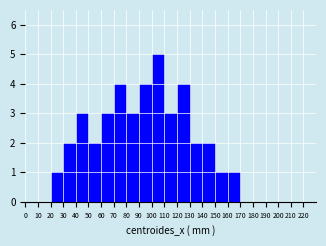

Reading left to right, list every bar in this chart as the range it spans on the x-axis followed by its height. The values are not printed on the chart, so give them approximately, as read against the axis.

0 to 10: 0
10 to 20: 0
20 to 30: 1
30 to 40: 2
40 to 50: 3
50 to 60: 2
60 to 70: 3
70 to 80: 4
80 to 90: 3
90 to 100: 4
100 to 110: 5
110 to 120: 3
120 to 130: 4
130 to 140: 2
140 to 150: 2
150 to 160: 1
160 to 170: 1
170 to 180: 0
180 to 190: 0
190 to 200: 0
200 to 210: 0
210 to 220: 0